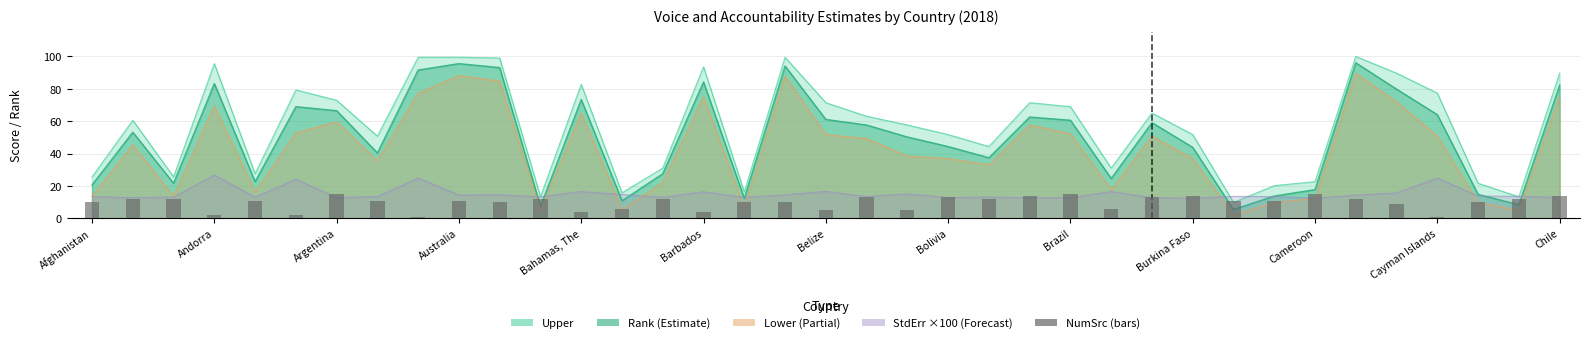

What position from the left is 17?

18